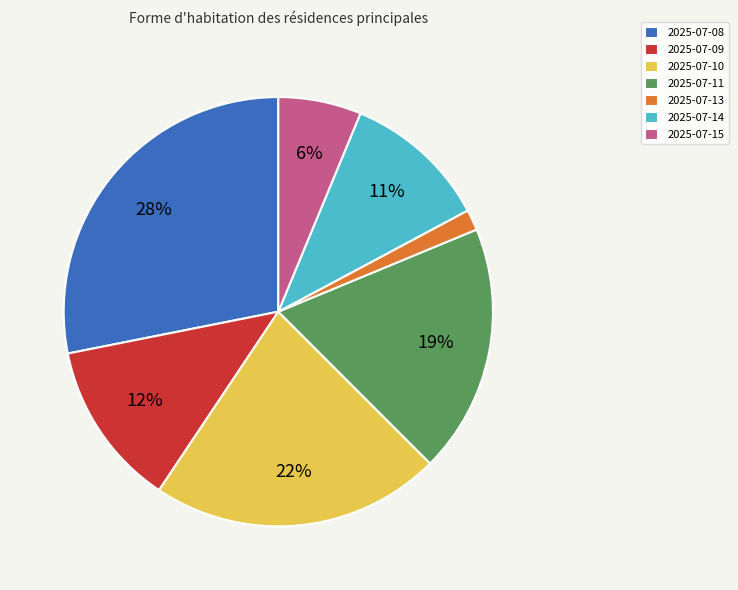

To the nearest percent, what percentage of the pie is 2025-07-08?

28%